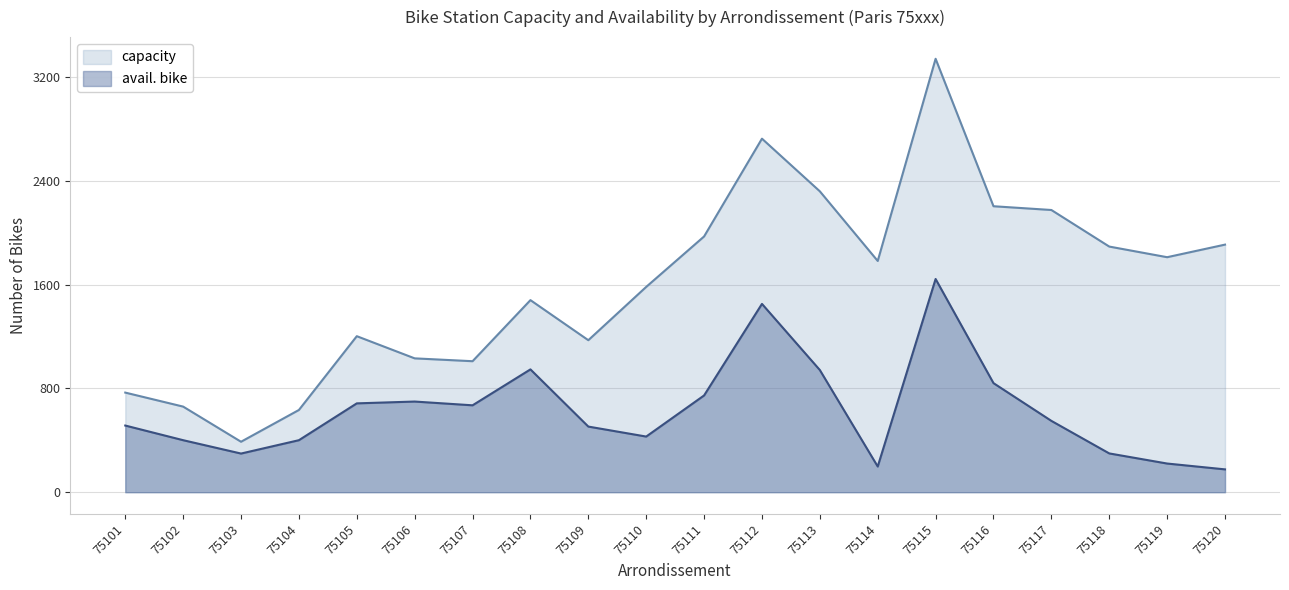

True or false: capacity and avail. bike intersect in this chart.

False